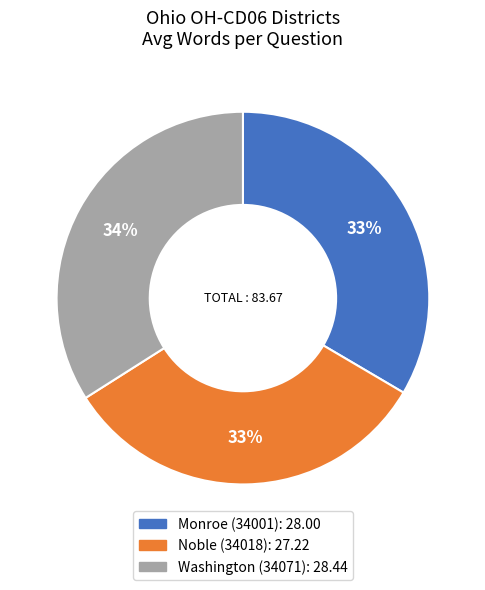

Approximately how many times larger is the value at Washington (34071) compared to Noble (34018)?

1.0